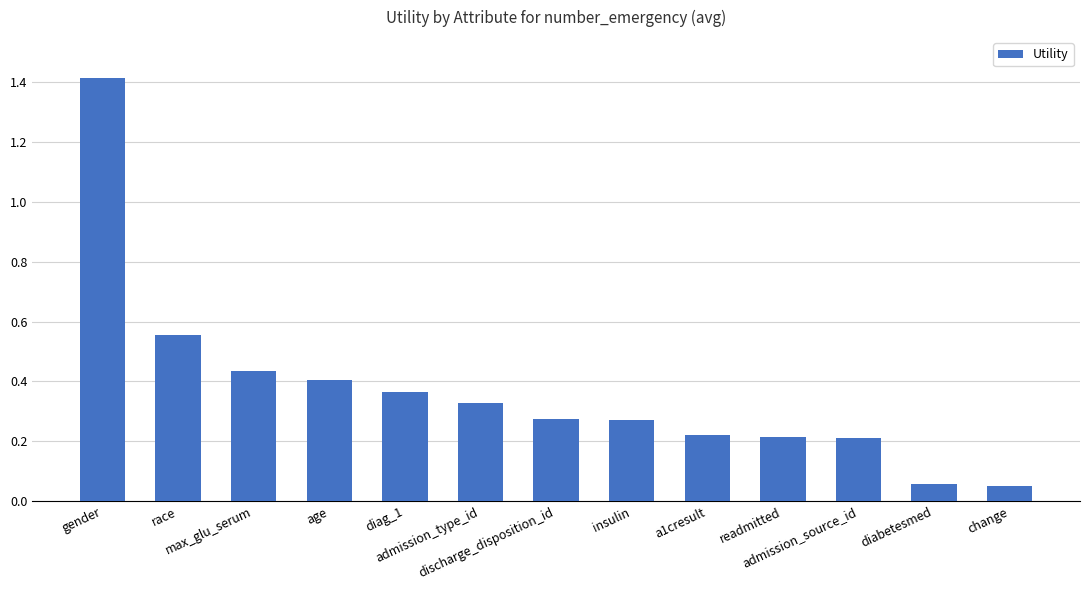

Are the bars grouped side by side (vs. stacked)?

No